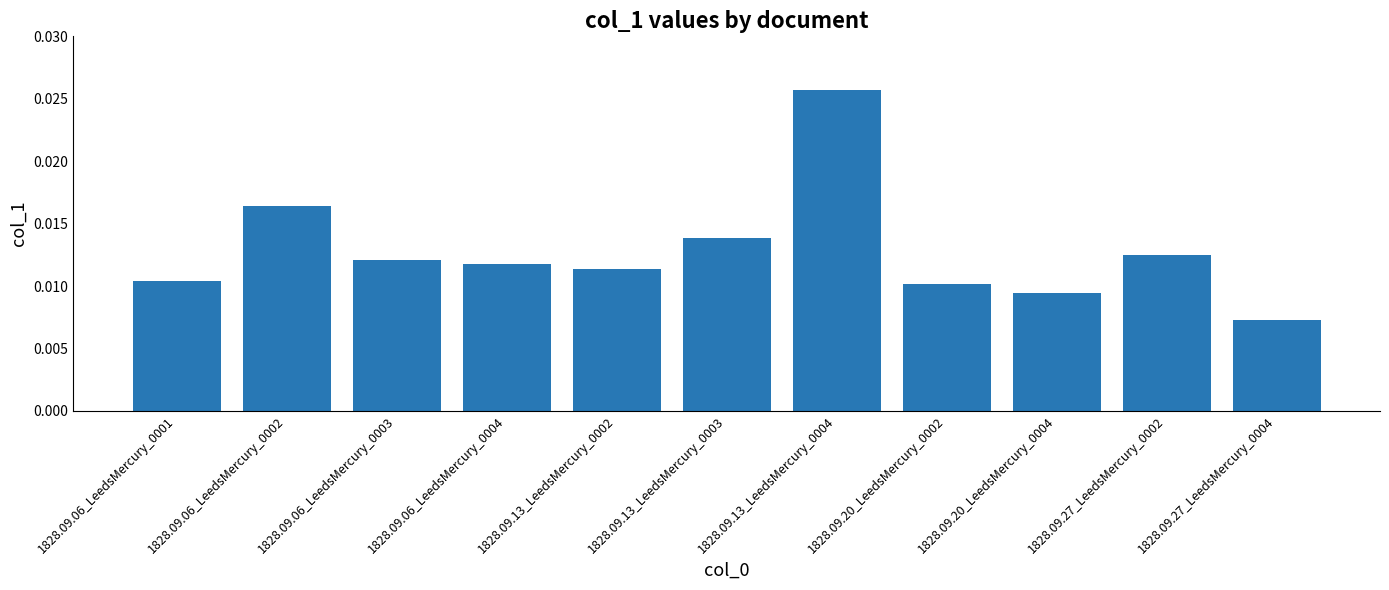

Which label corresponds to the largest value in the chart?

1828.09.13_LeedsMercury_0004